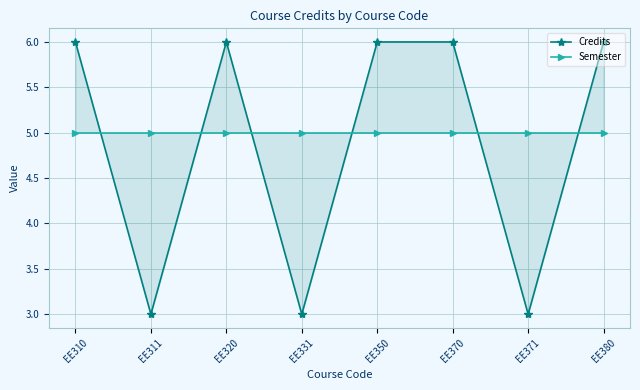

Reading left to right, list all the values displayed in this chart.

Credits: 6	3	6	3	6	6	3	6
Semester: 5	5	5	5	5	5	5	5